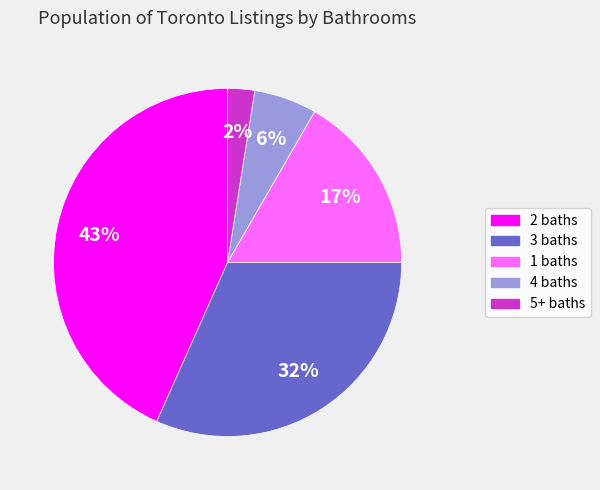

To the nearest percent, what is the average slice percentage?

20%